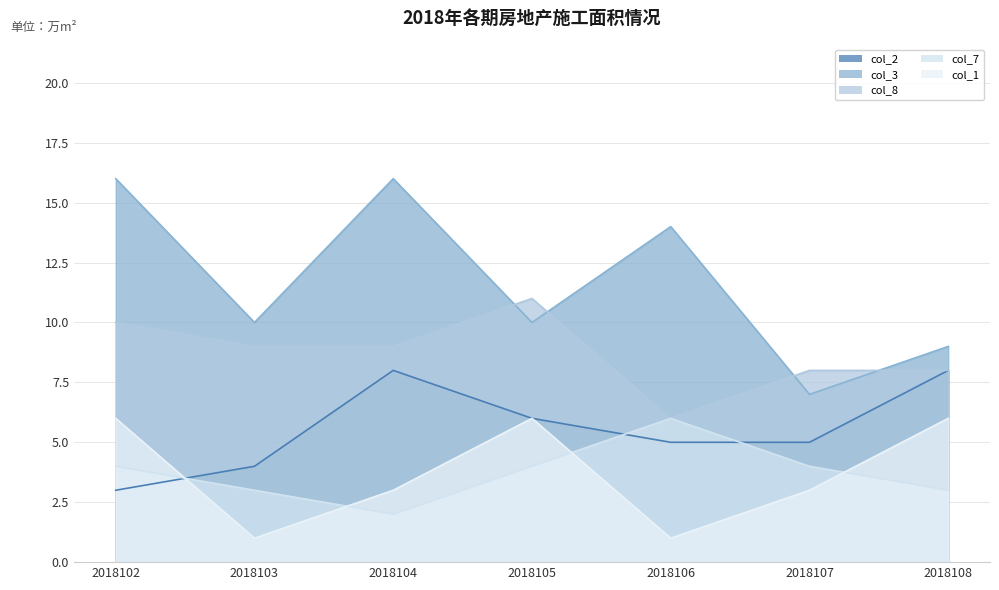

What is the total value across all series at 2018102?

39